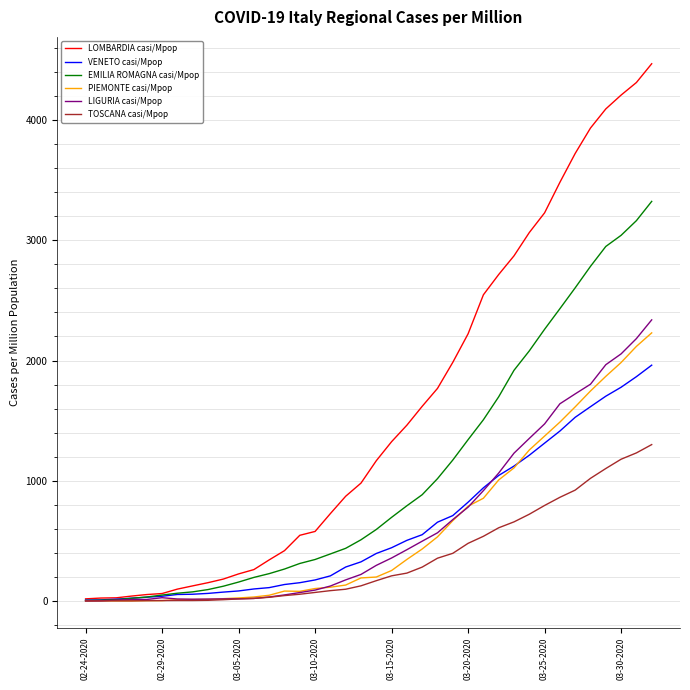

At how many categories does at least one series exceed 1590?

16